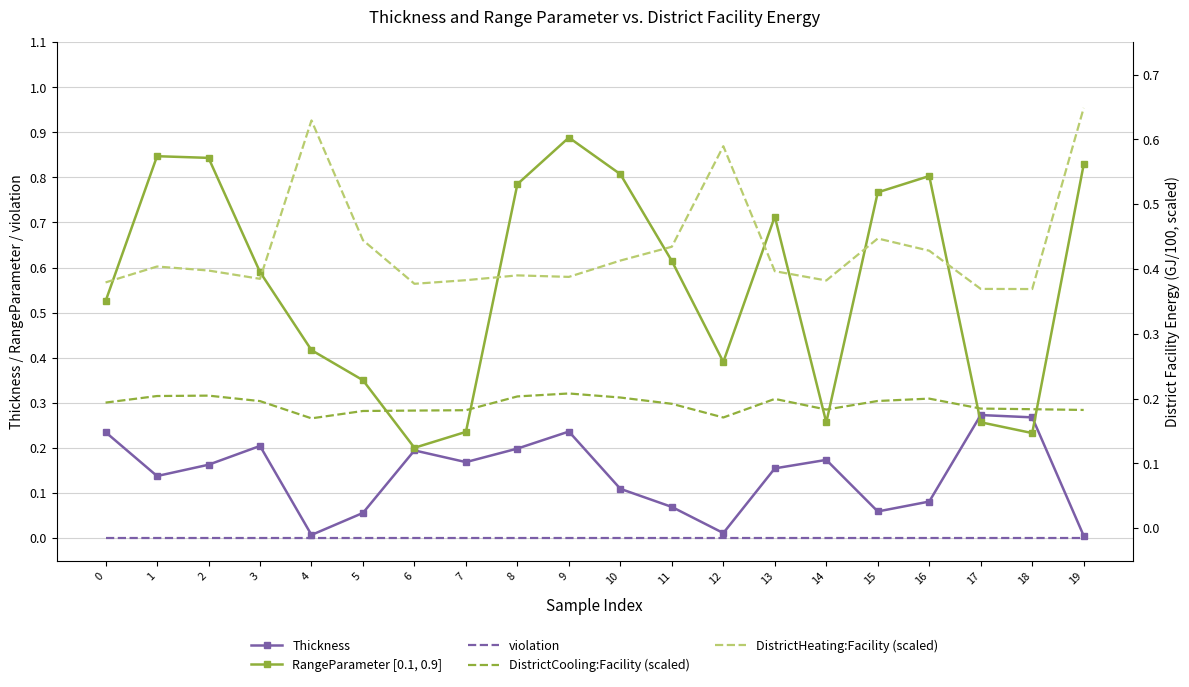

How many lines are shown in the chart?

5